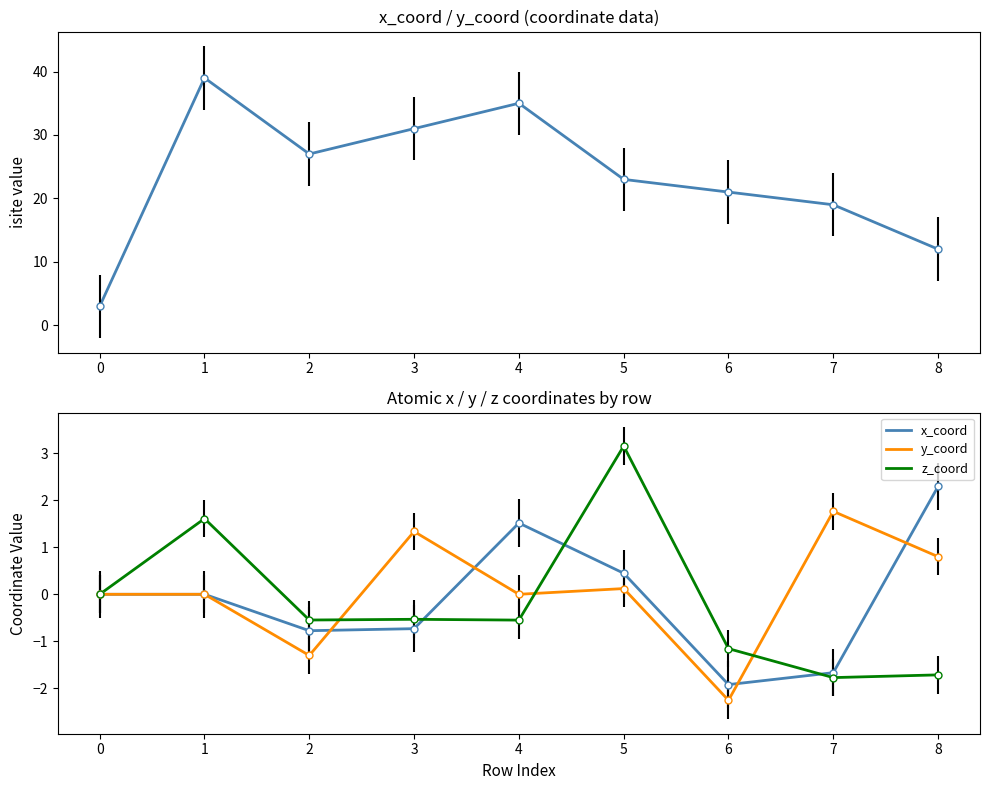

True or false: isite has more than 0 points higher than both neighbors.

True